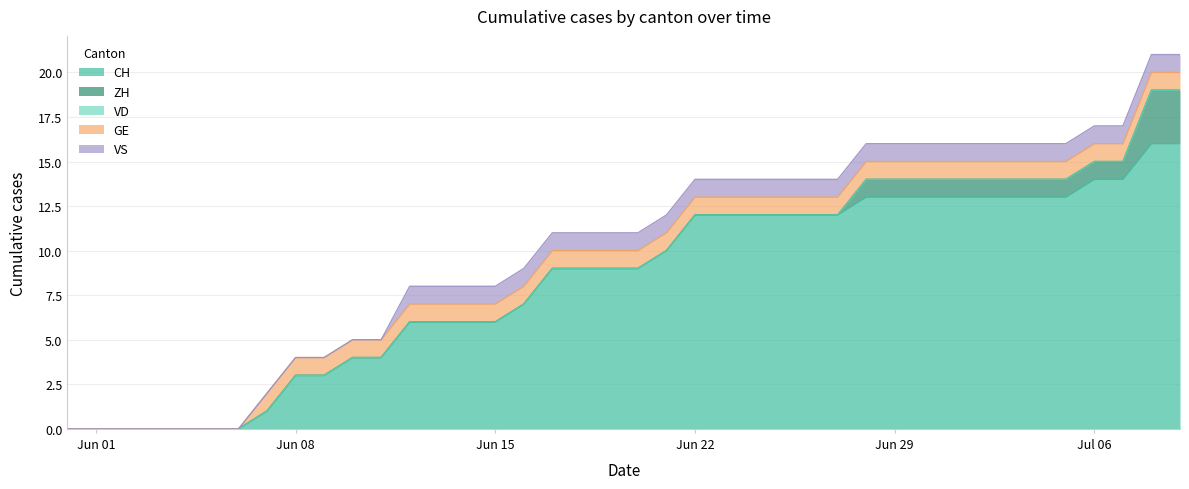

The value of CH at 2020-06-27 is 17. True or false?

False